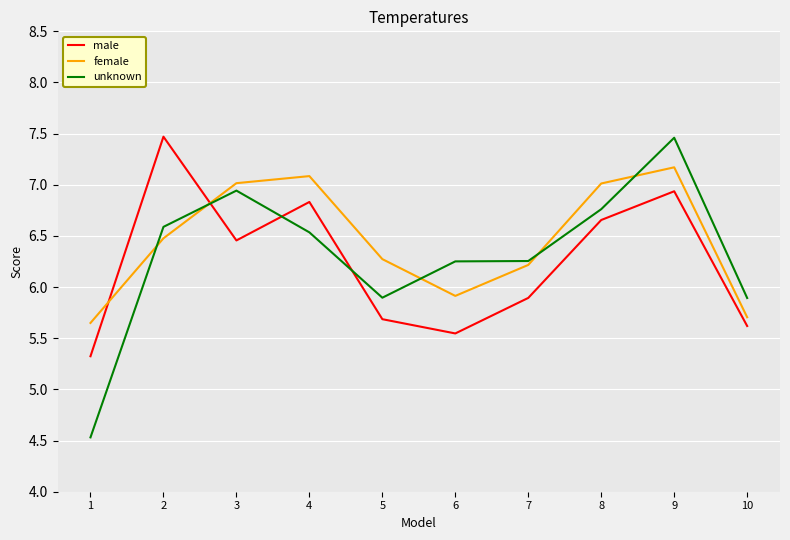

What is the greatest value displayed?

7.5